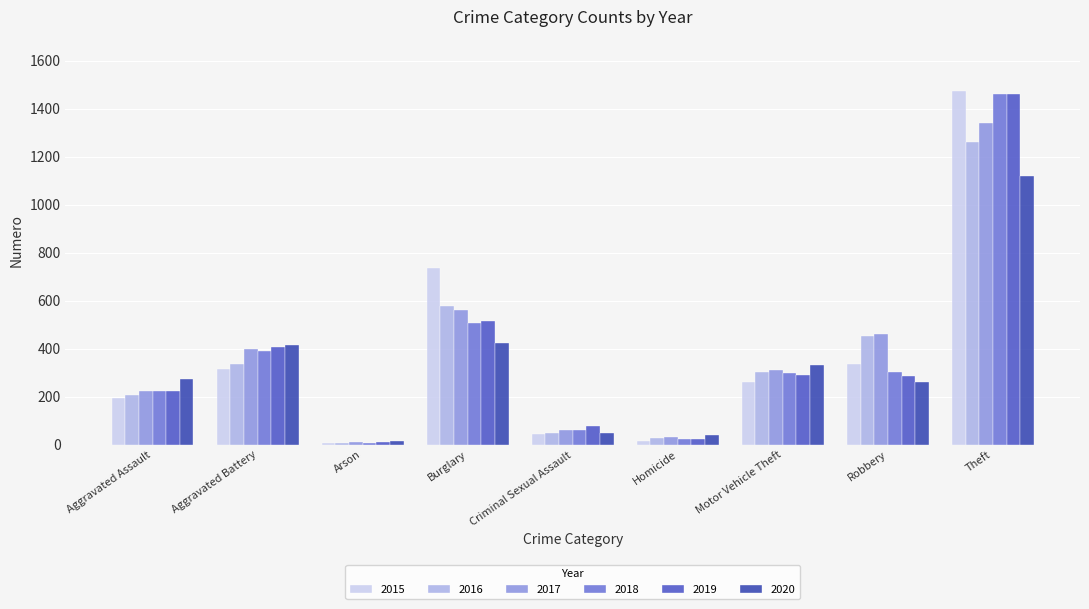

Which has a higher value, Burglary or Robbery?

Burglary